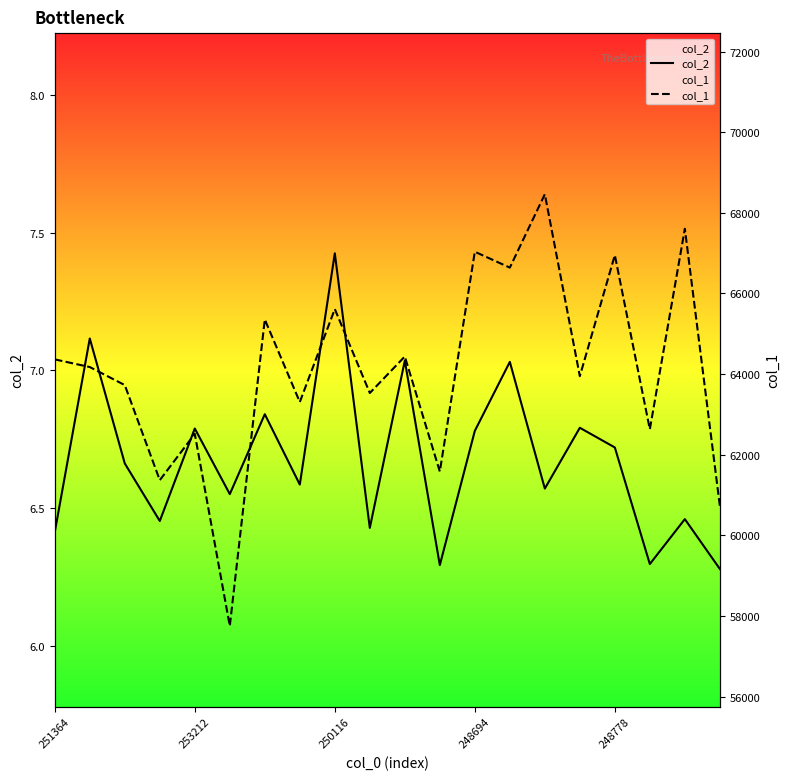

True or false: col_2 has a value of 7.4 at 250116.

True